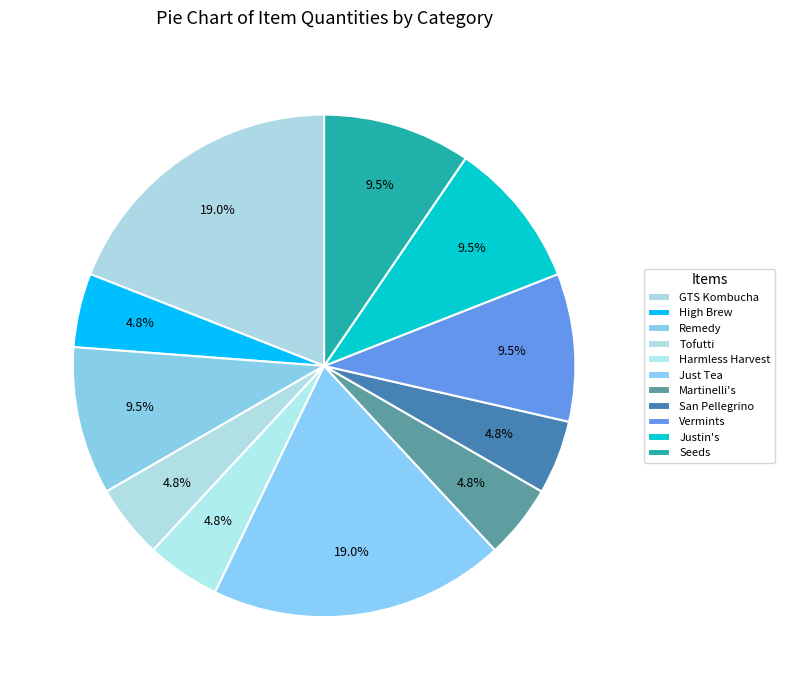

What percentage is the Harmless Harvest slice, to the nearest percent?

5%